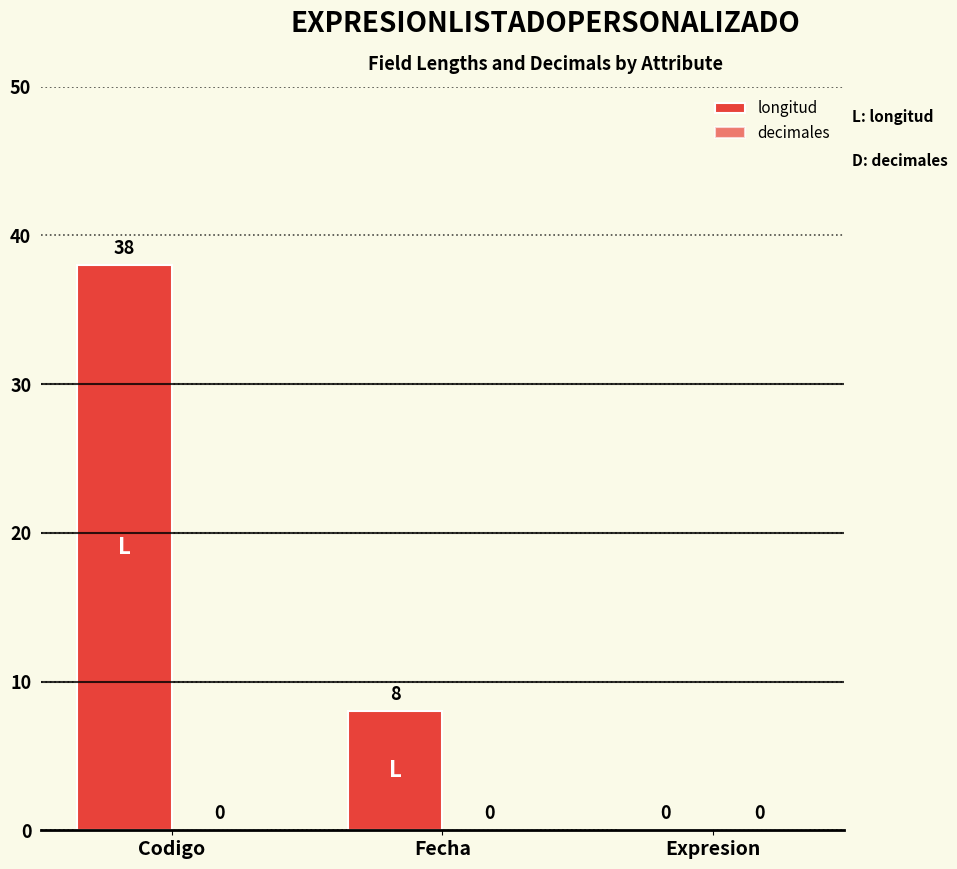

Reading right to left, extract all data points from this chart.

longitud: 0	8	38
decimales: 0	0	0